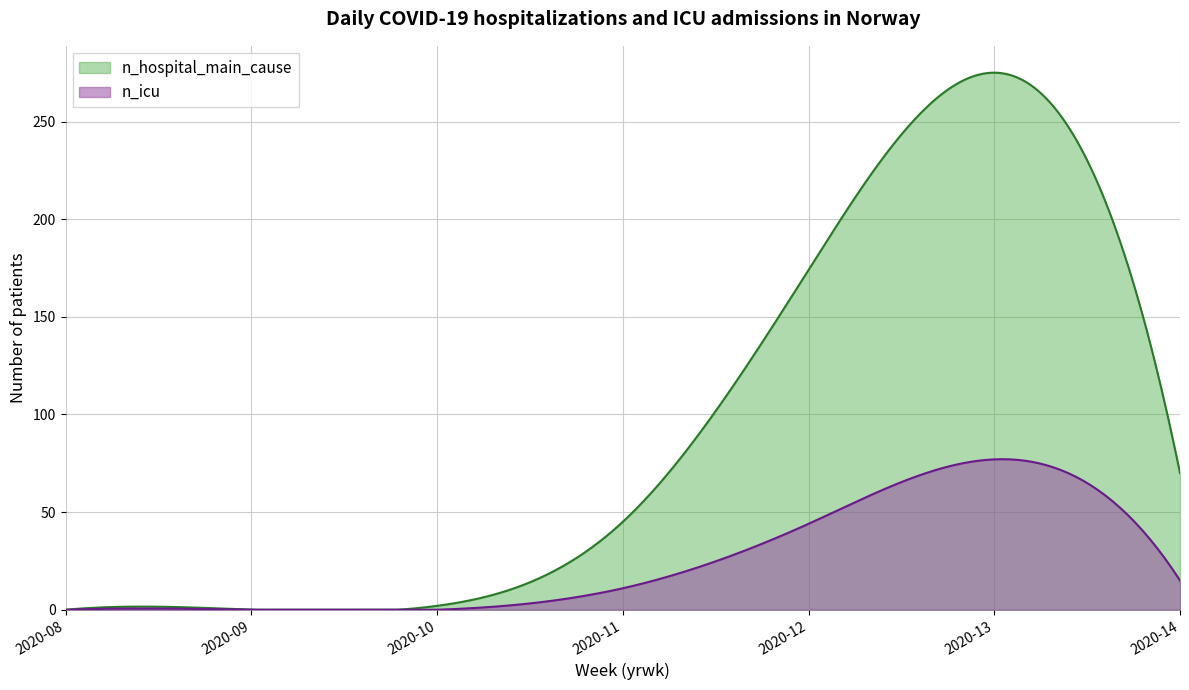

Between 2020-13 and 2020-15, which series saw the biggest shift?

n_hospital_main_cause